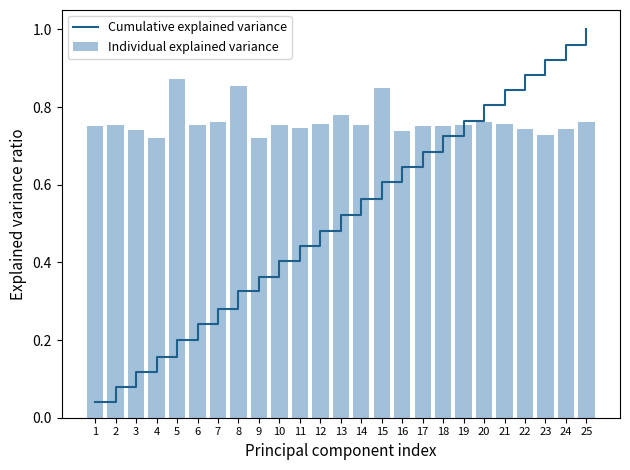

Is it true that Cumulative explained variance equals 1.1 at 17?

False